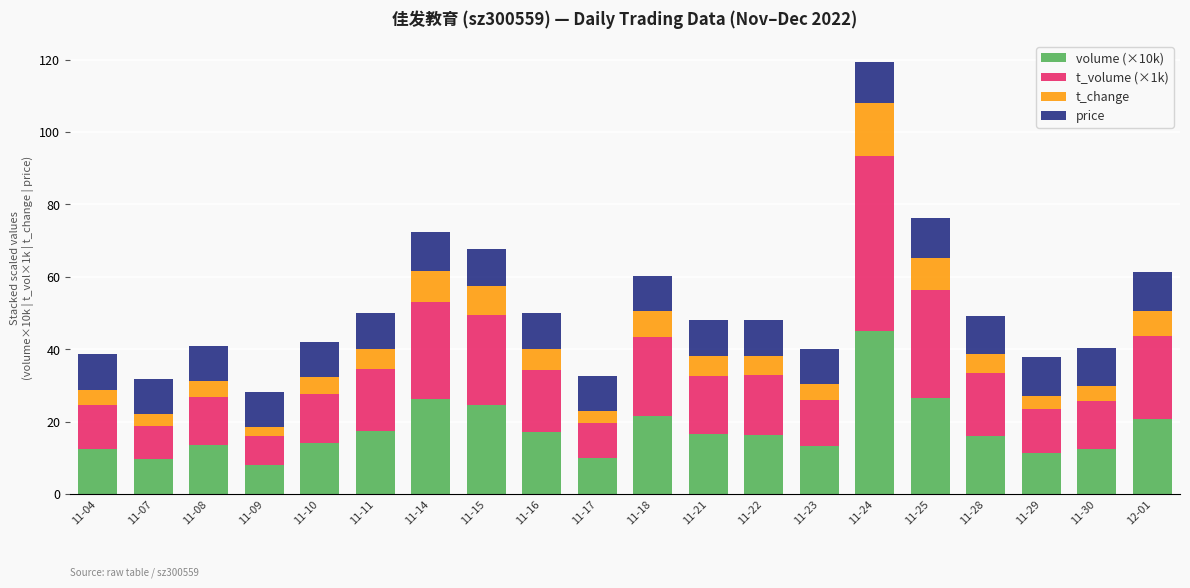

At which category is the sum across all series the highest?

11-24